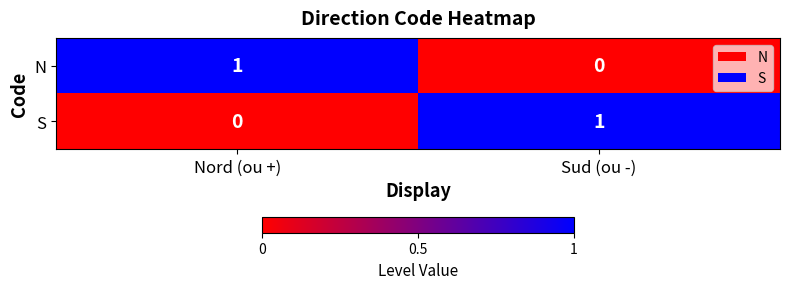

At which label is N closest to 0?

Sud (ou -)